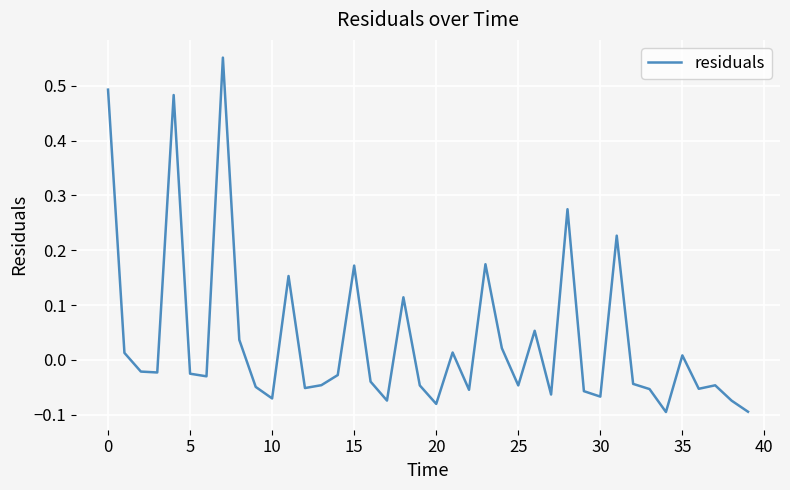

How many interior local valleys (lower than both neighbors) does the data have?

12